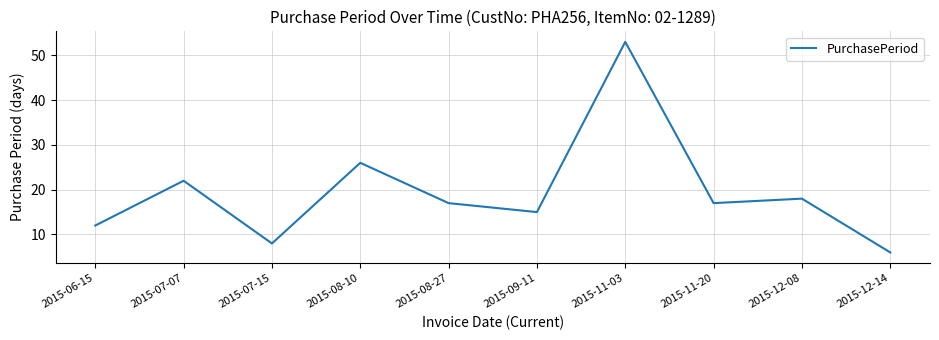

True or false: the data shows 9 at 2015-12-14.

False